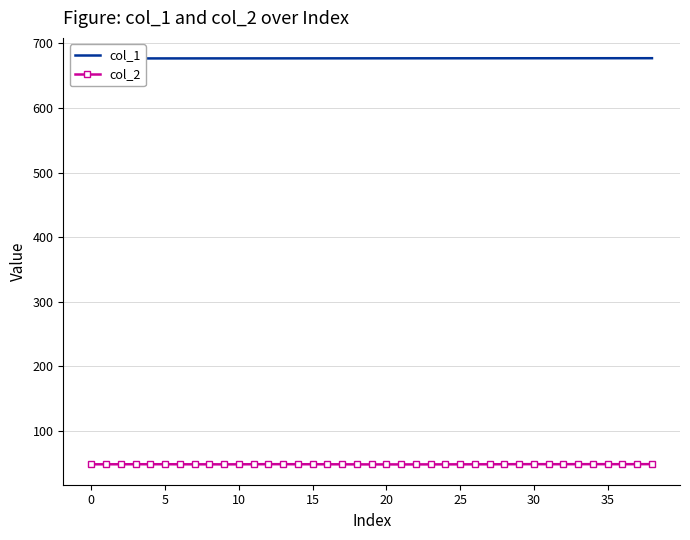

The col_1 series shows 1001.7 at 25. True or false?

False